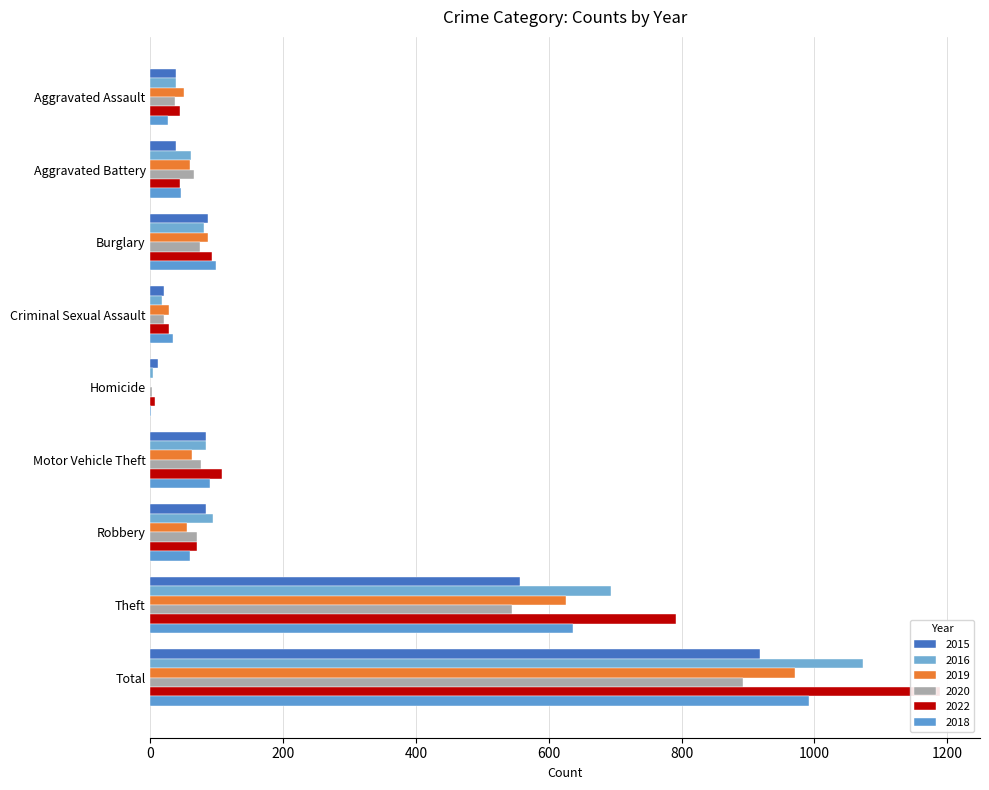

What is the sum of the 2015 values at Robbery and Burglary?

170